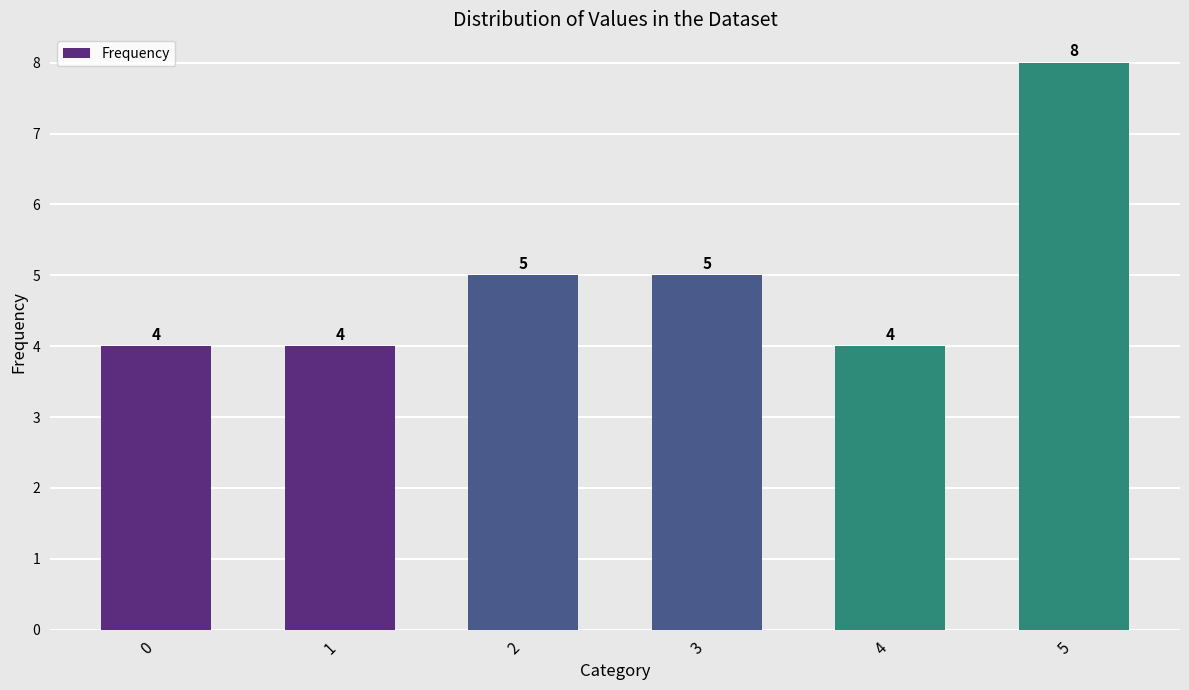

Reading right to left, transcribe all the data shown in this chart.

5=8	4=4	3=5	2=5	1=4	0=4